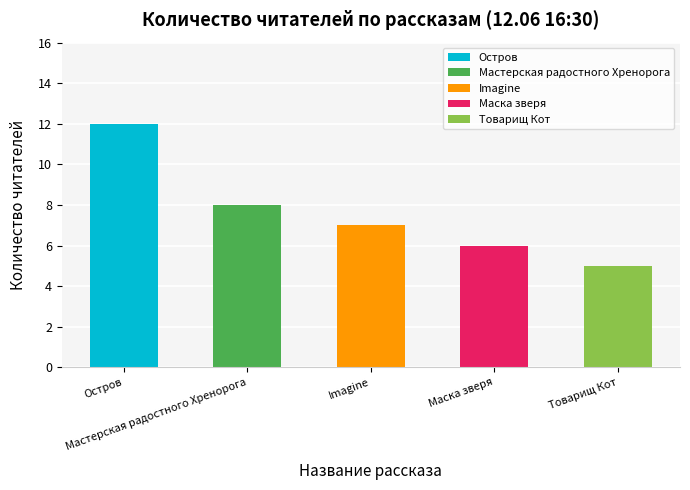

Are the bars grouped side by side (vs. stacked)?

No